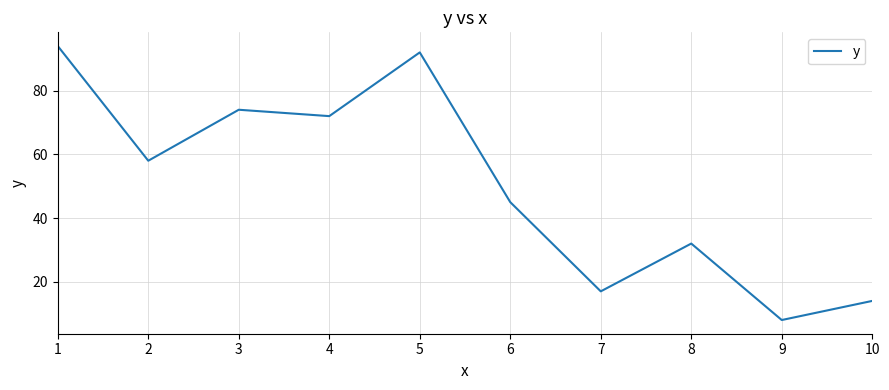

The value at 9 is 5. True or false?

False